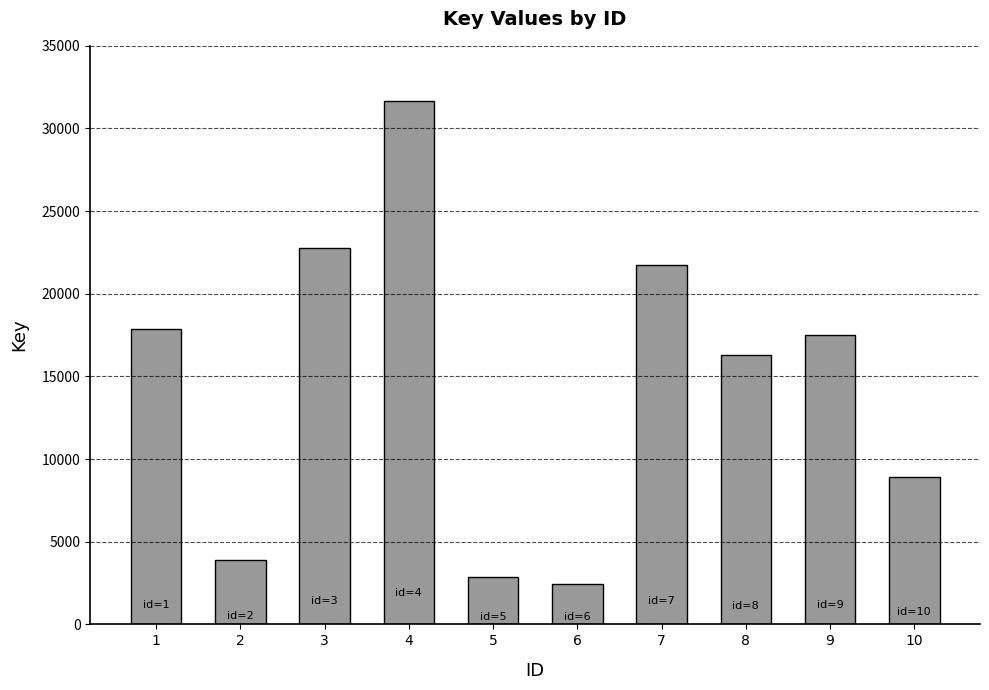

List the labels in order of value, smallest first.

6, 5, 2, 10, 8, 9, 1, 7, 3, 4